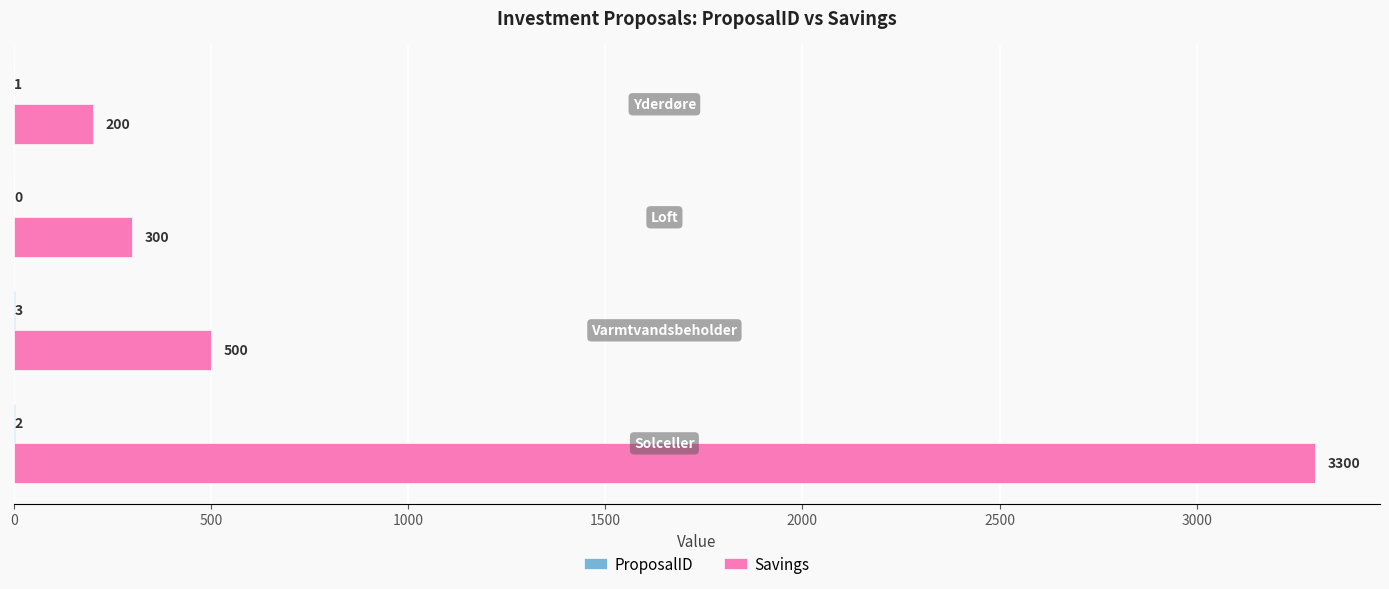

What is the sum of all Savings values?

4300